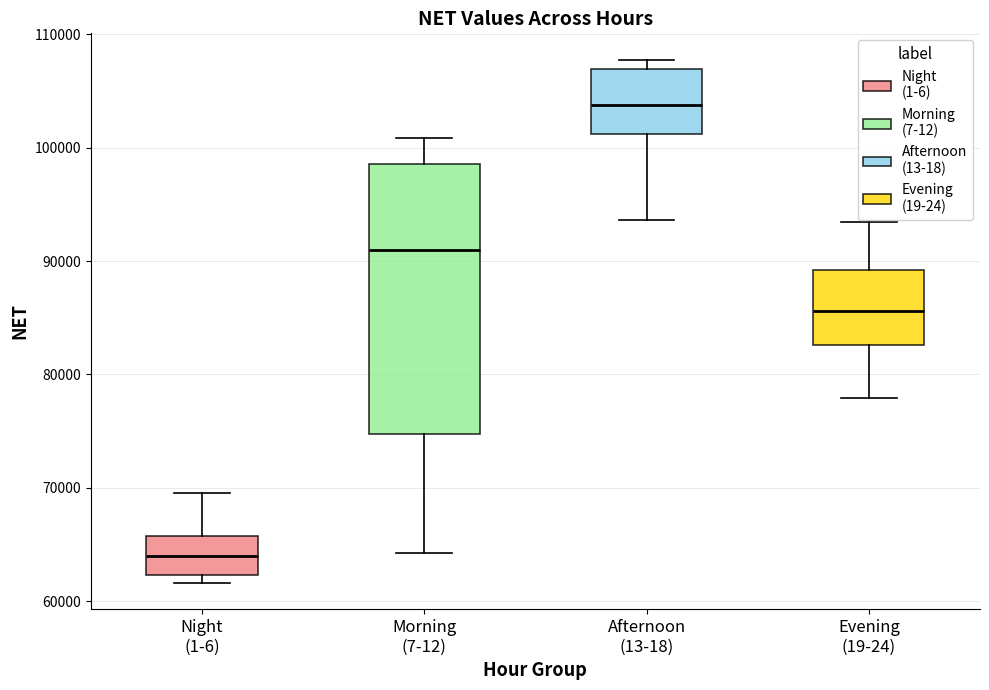

Reading left to right, read every box against the y-axis: the position of its median line, the range the box covers, and the ends of its whiskers. The values are not printed on the chart, so give them approximately, as read against the axis.

Night (1-6): median 64000, box 62000 to 66000, whiskers 62000 (just below the box's lower edge) to 70000
Morning (7-12): median 91000, box 75000 to 99000, whiskers 64000 to 101000
Afternoon (13-18): median 104000, box 101000 to 107000, whiskers 94000 to 108000
Evening (19-24): median 86000, box 83000 to 89000, whiskers 78000 to 93000